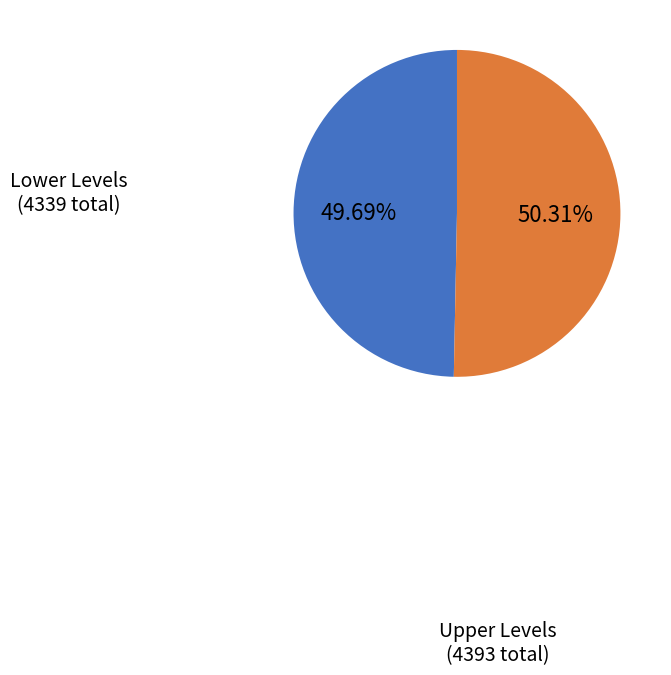

Does any single category account for the majority?

Yes